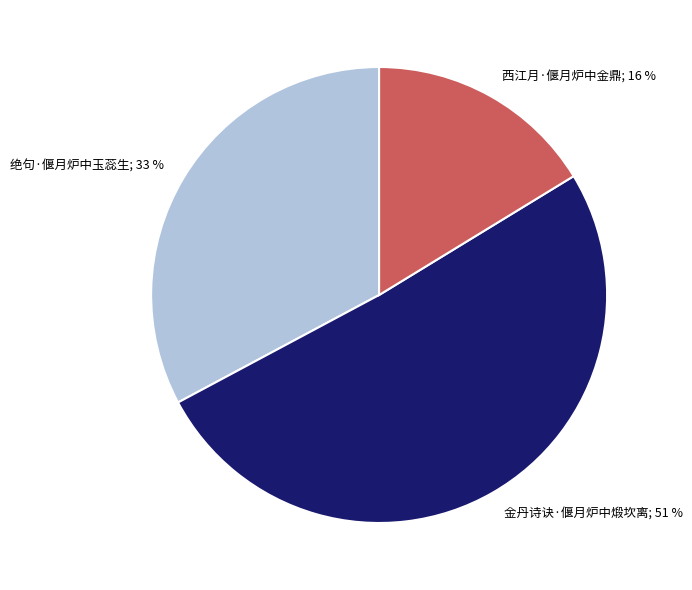

Is there a majority slice in this chart?

Yes